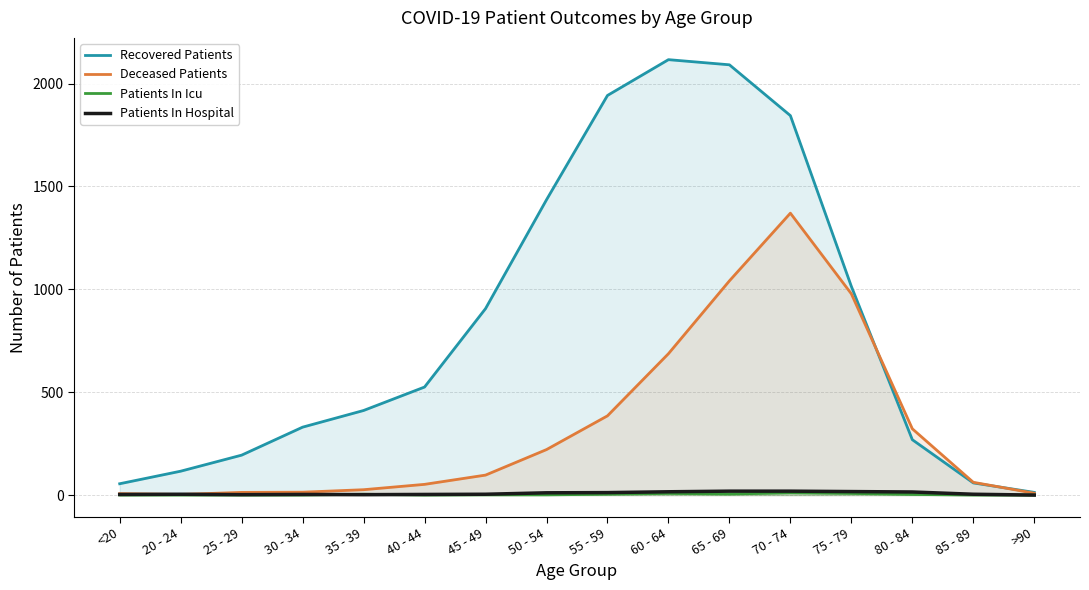

What is the sum of all Recovered Patients values?

13320